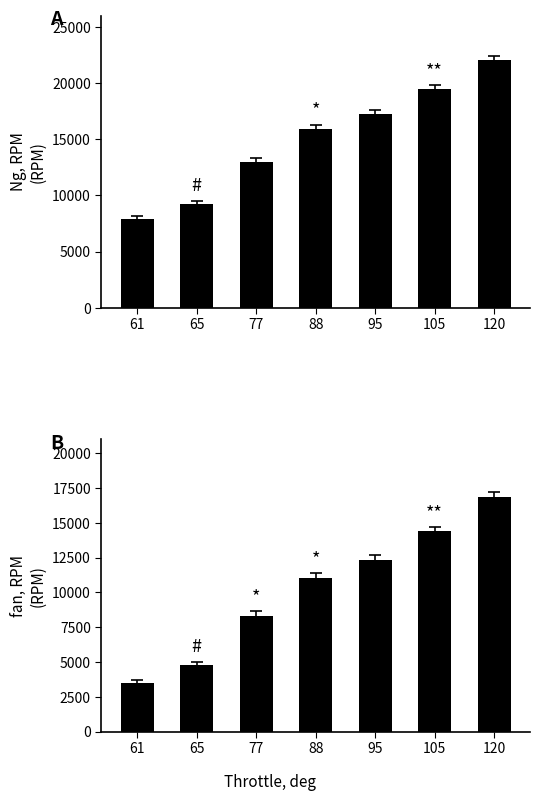

Reading left to right, transcribe all the data shown in this chart.

Ng, RPM: 61=7872.4	65=9237.0	77=12959.4	88=15869.6	95=17285.6	105=19427.9	120=22029.0
fan, RPM: 61=3482.3	65=4769.5	77=8280.4	88=11025.4	95=12360.9	105=14381.6	120=16835.0